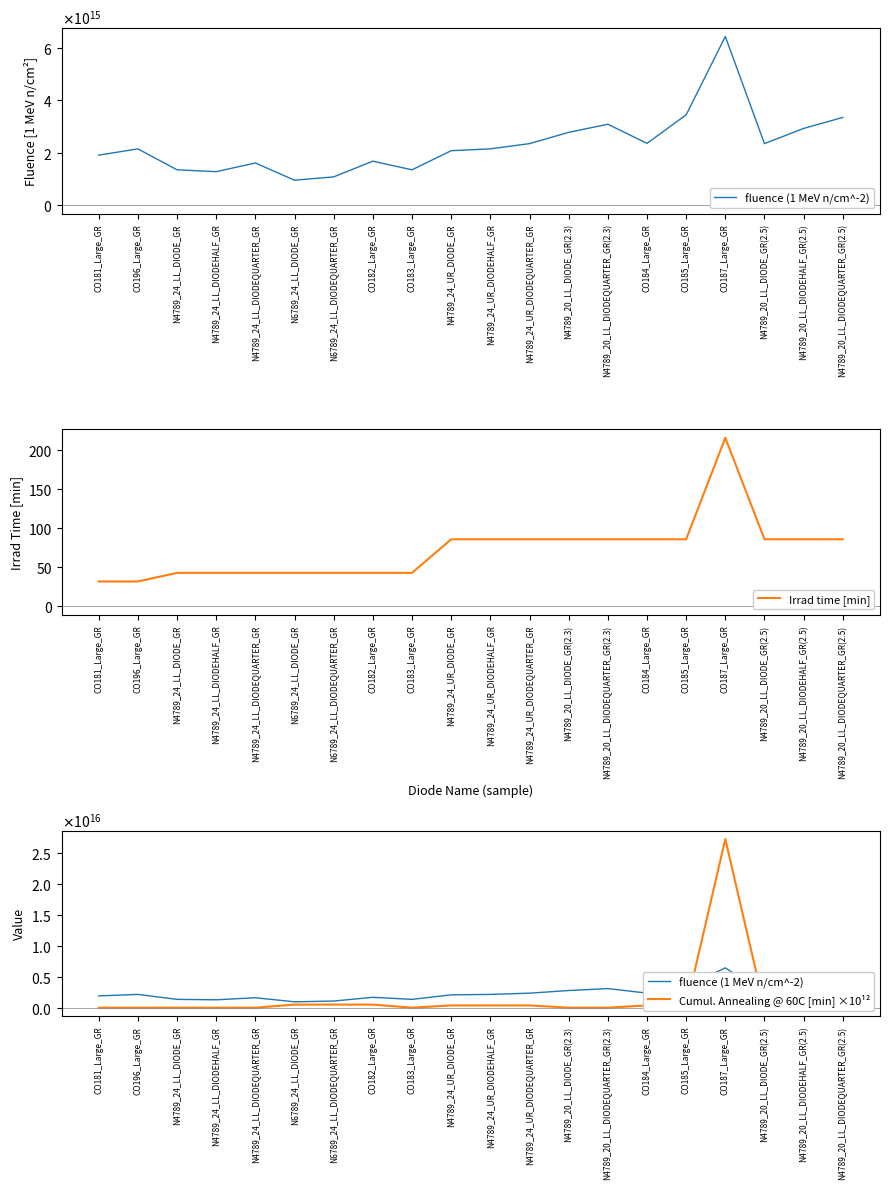

True or false: fluence (1 MeV n/cm^-2) has a value of 2896317943899894 at N4789_24_LL_DIODEQUARTER_GR.

False